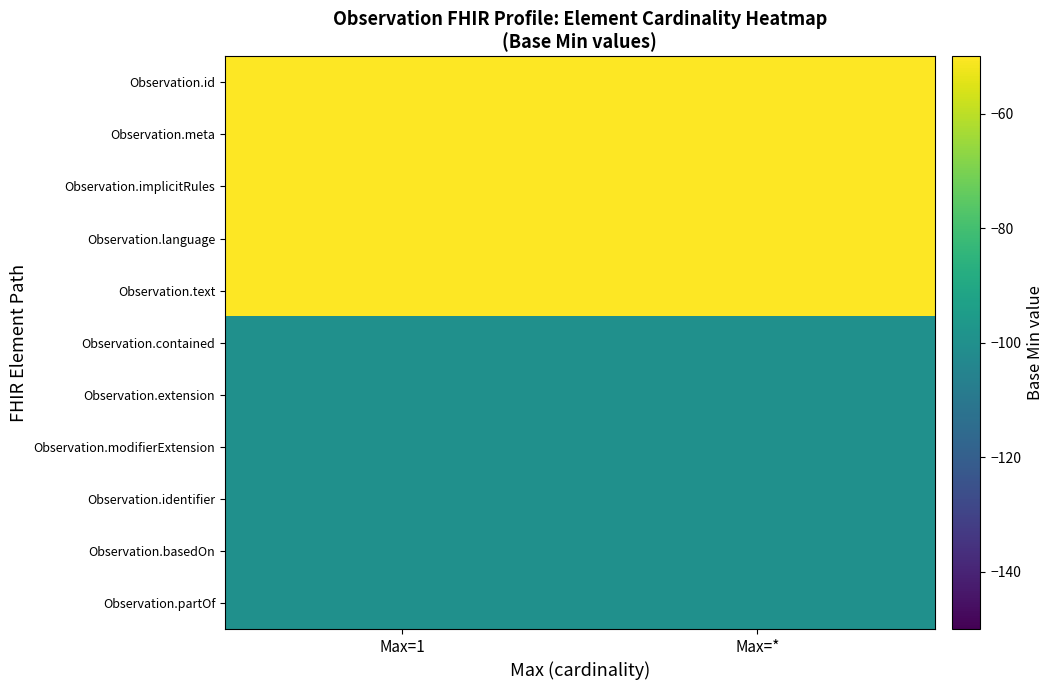

Rank the series at Max=* from lowest to highest value.

Observation.contained, Observation.extension, Observation.modifierExtension, Observation.identifier, Observation.basedOn, Observation.partOf, Observation.id, Observation.meta, Observation.implicitRules, Observation.language, Observation.text